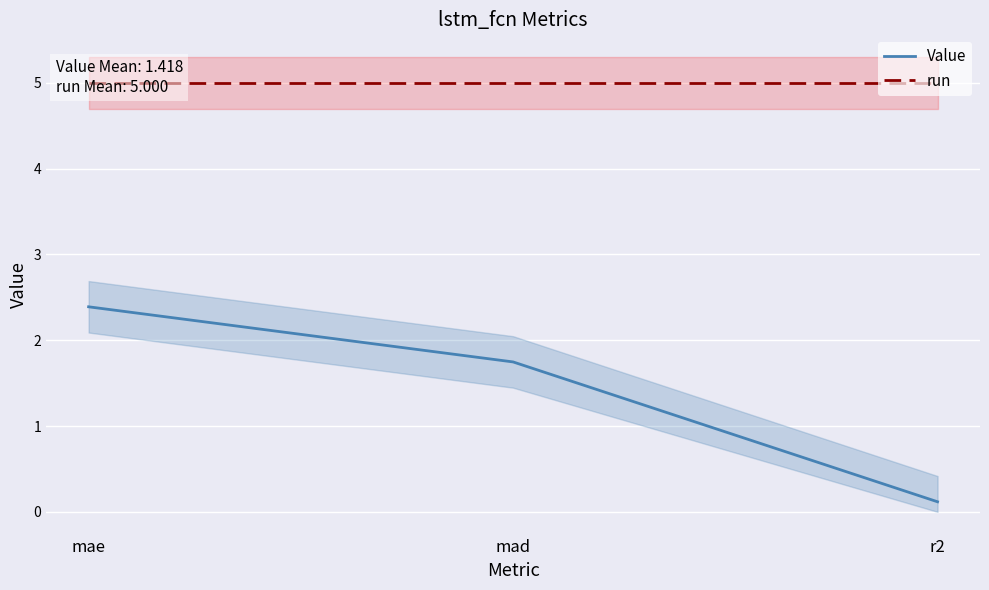

Where is run nearest to the value 5?

mae